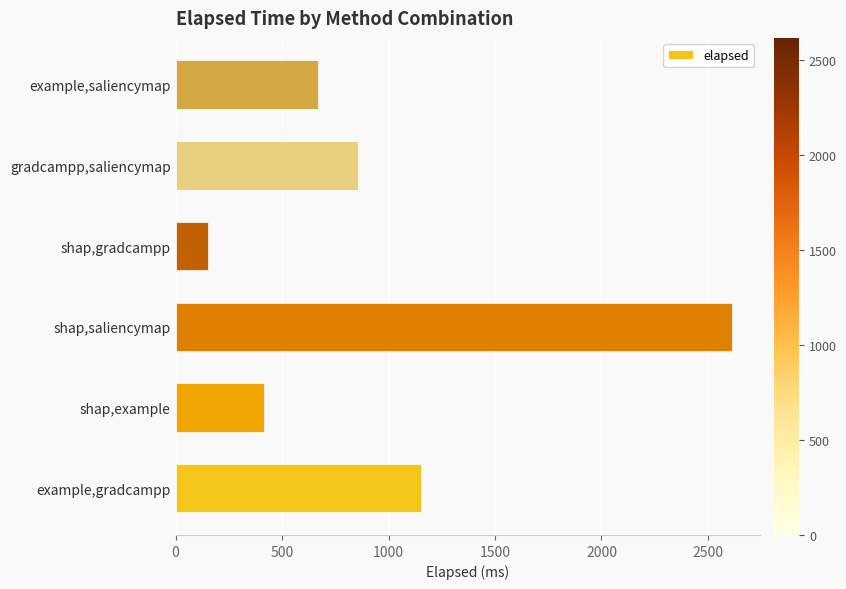

True or false: the data shows 1151 at example,gradcampp.

True